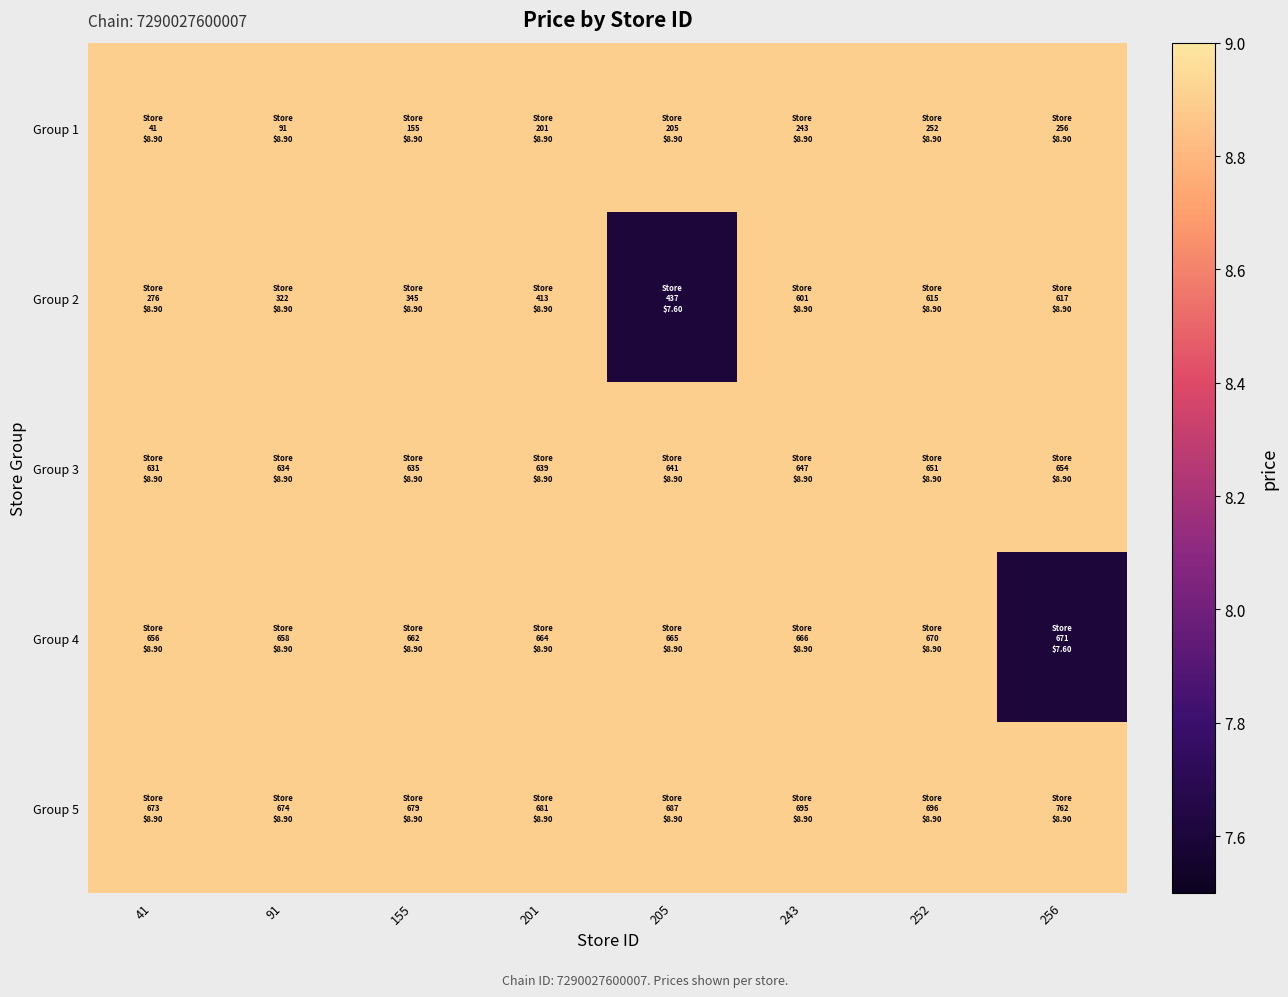

Rank the series by their maximum value, from lowest to highest.

Group 1, Group 2, Group 3, Group 4, Group 5